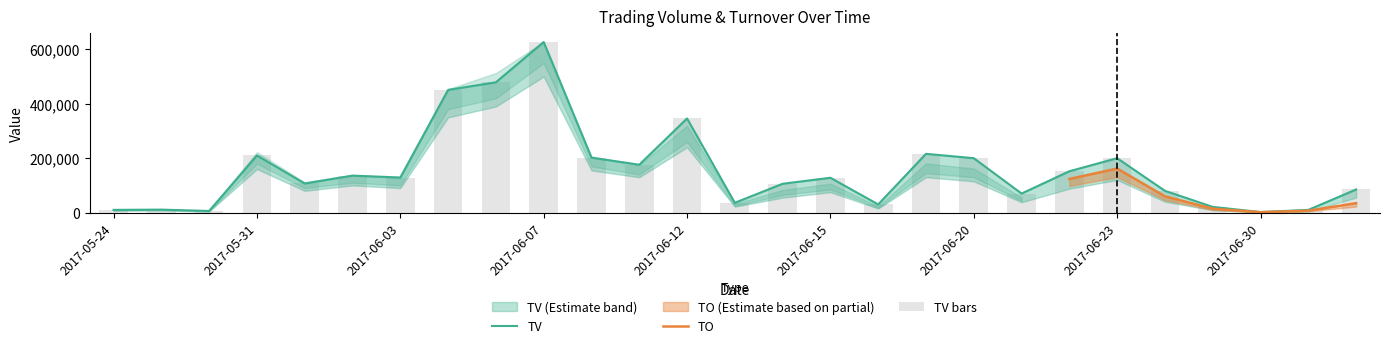

What is the value of the TV bar at the 25th from the left?

2000